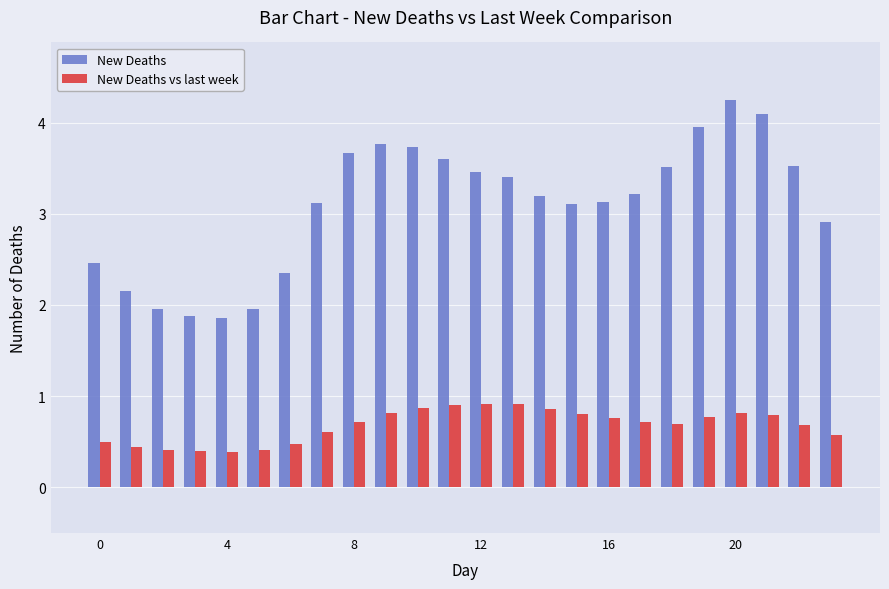

Which series has the widest spread of values?

New Deaths